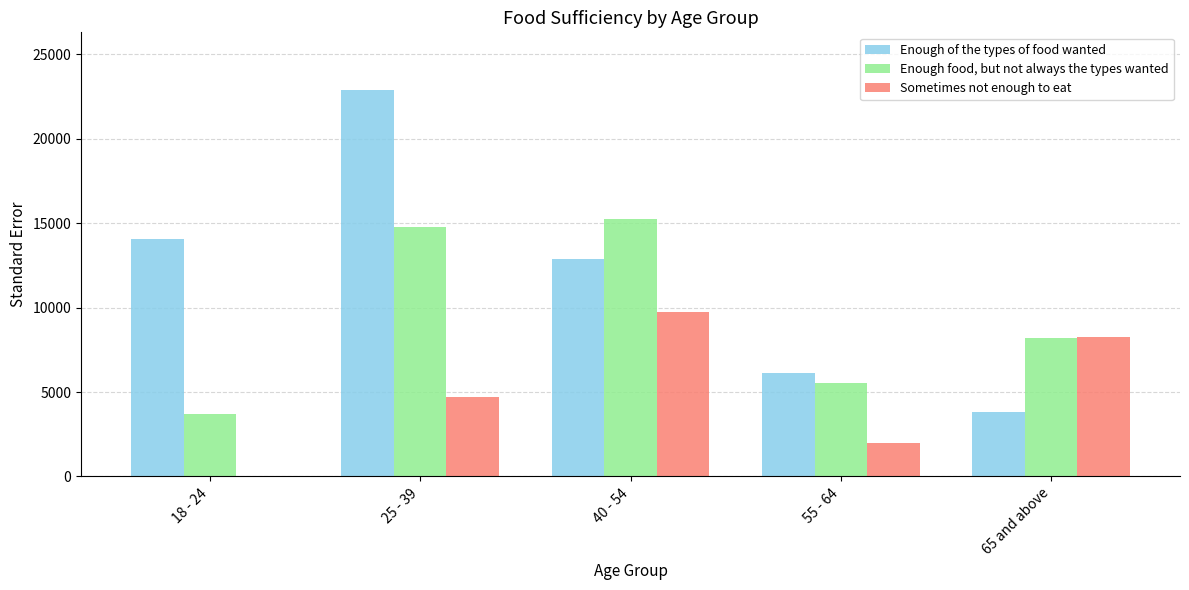

What is the greatest value displayed?

22876.1